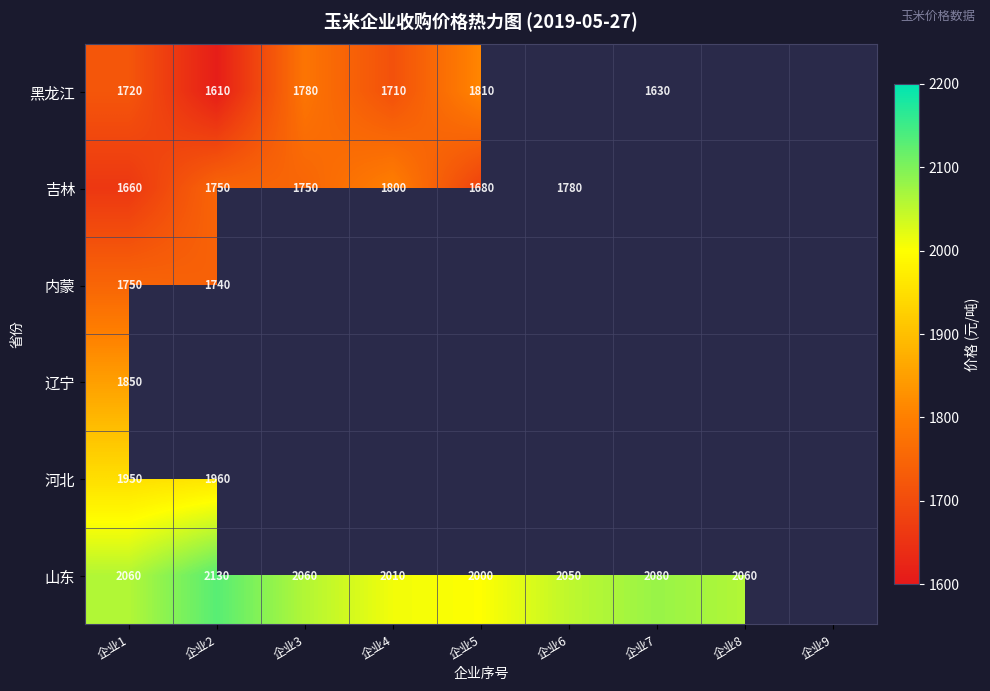

Is it true that 吉林 equals 1070 at 企业4?

False